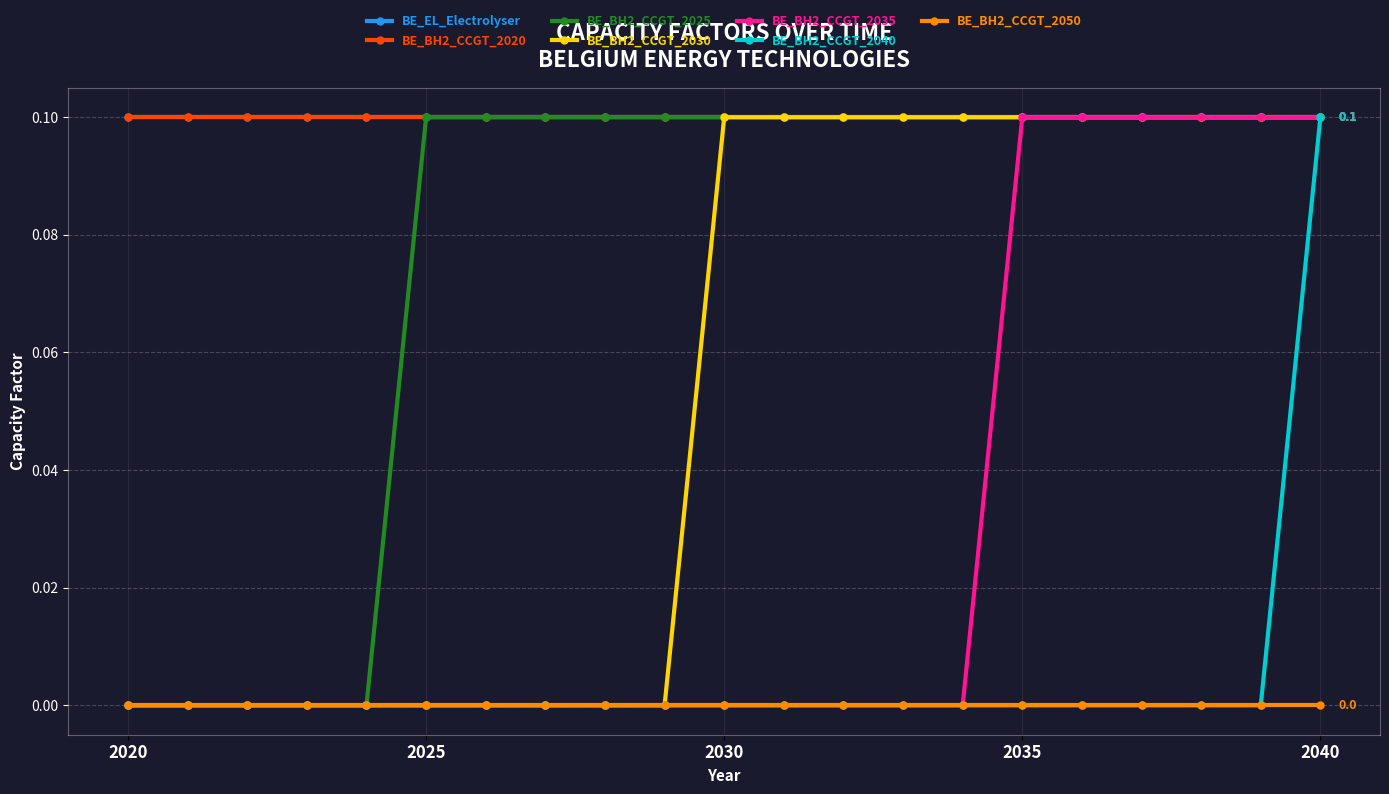

True or false: BE_BH2_CCGT_2030 has more than 0 interior local peaks.

False